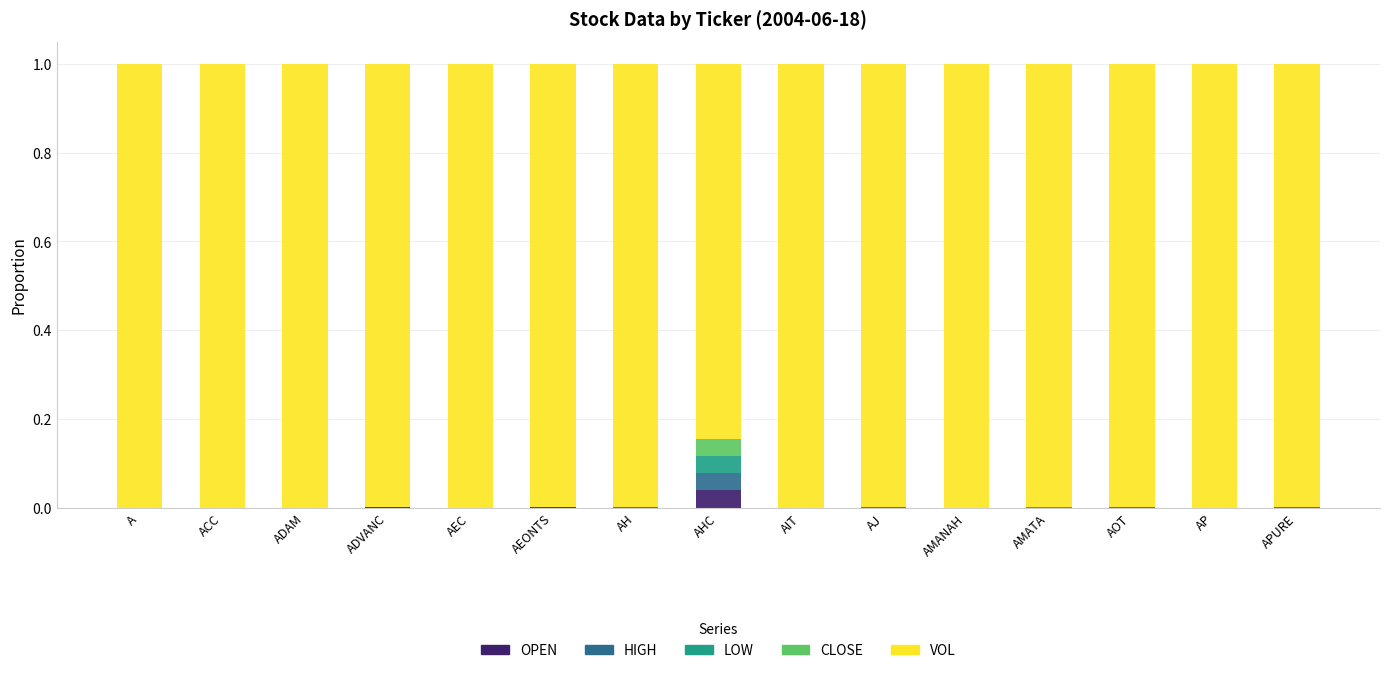

What position from the left is A?

1